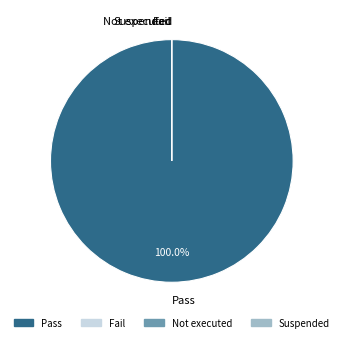

How many segments does this pie chart have?

4